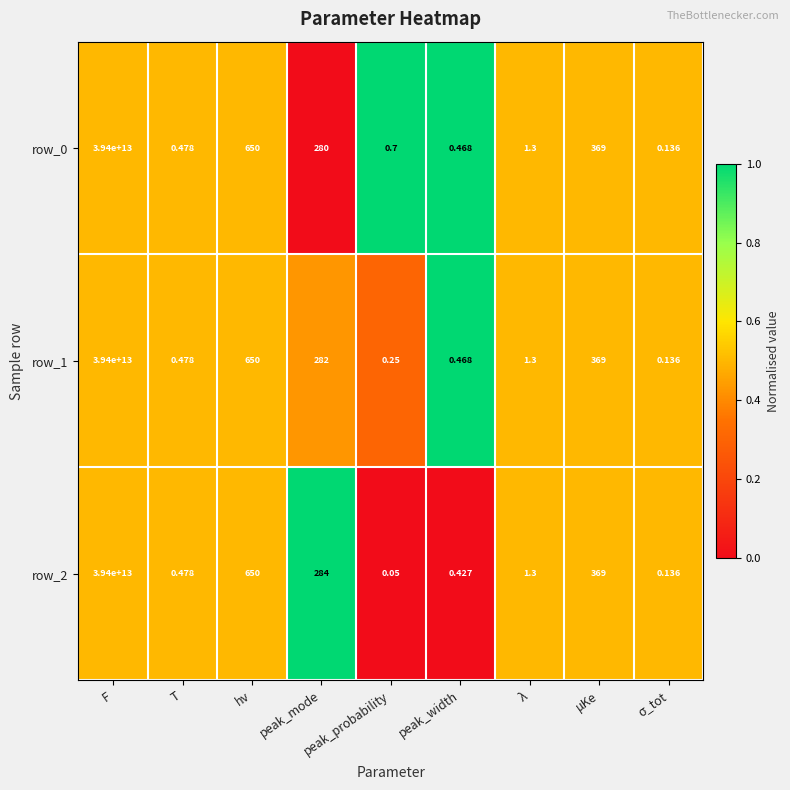

Is the value of row_1 at peak_probability greater than the value of row_2 at F?

No